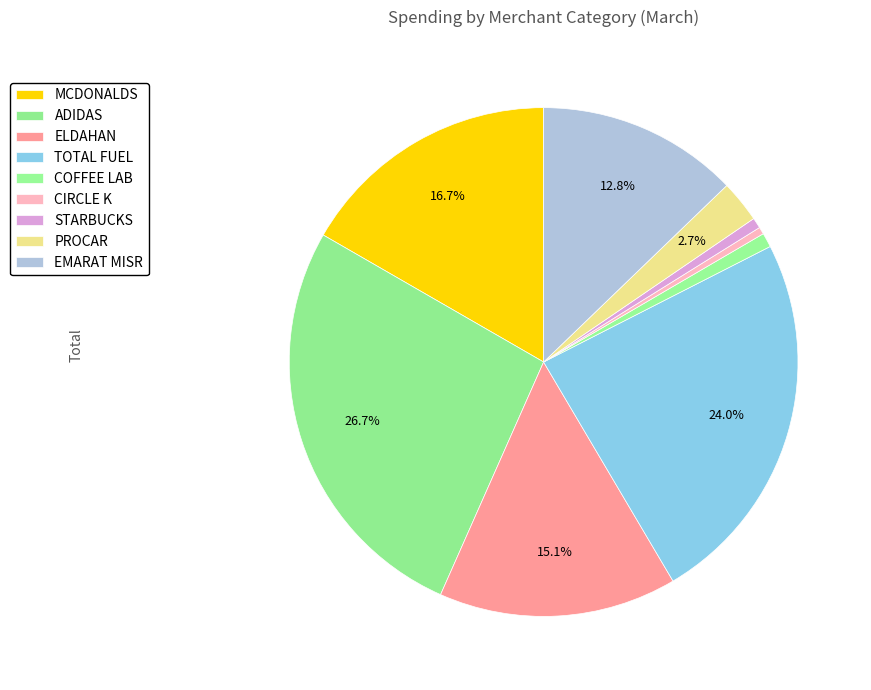

To the nearest percent, what is the difference between the EMARAT MISR and ADIDAS slice percentages?

14%